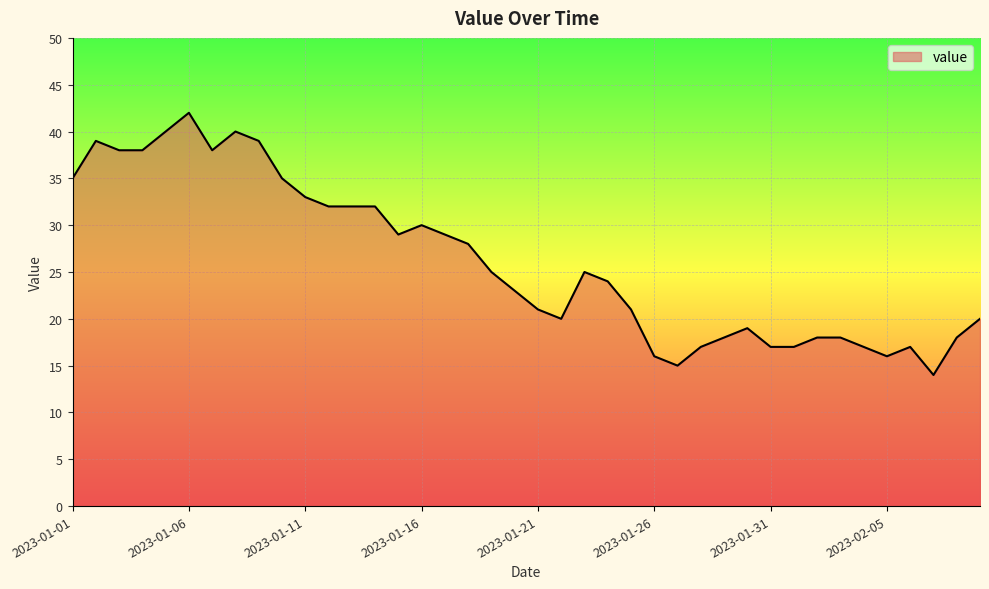

What is the greatest value displayed?

42